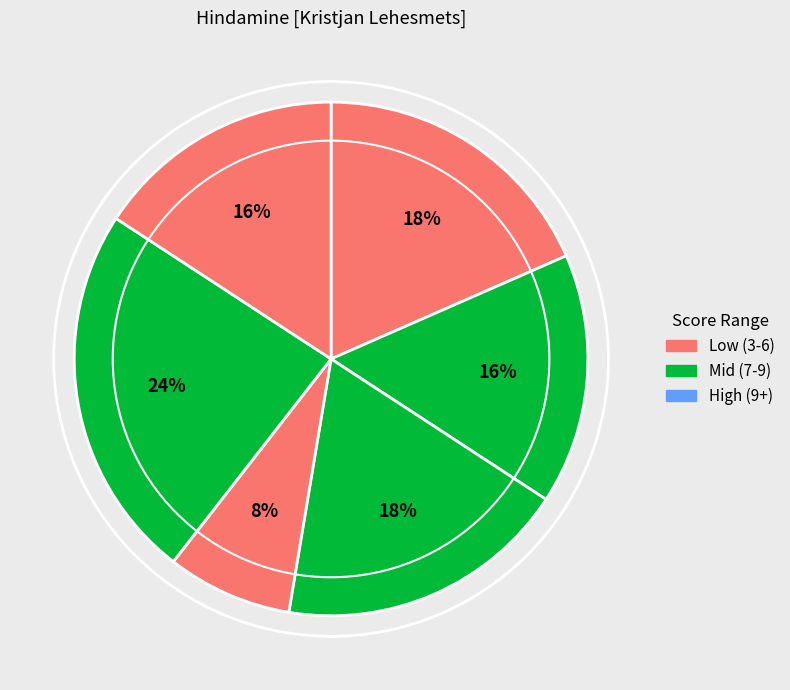

How many slices are in this pie chart?

6